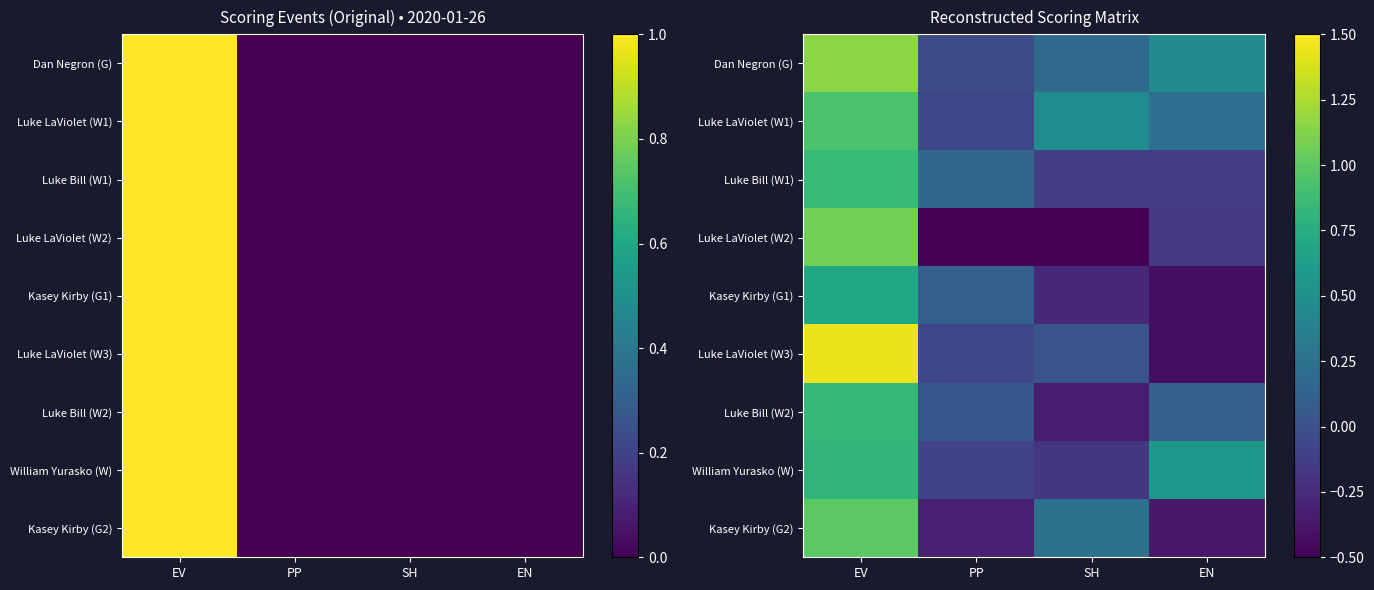

Which series has the largest range (max minus min)?

Luke LaViolet (W3)